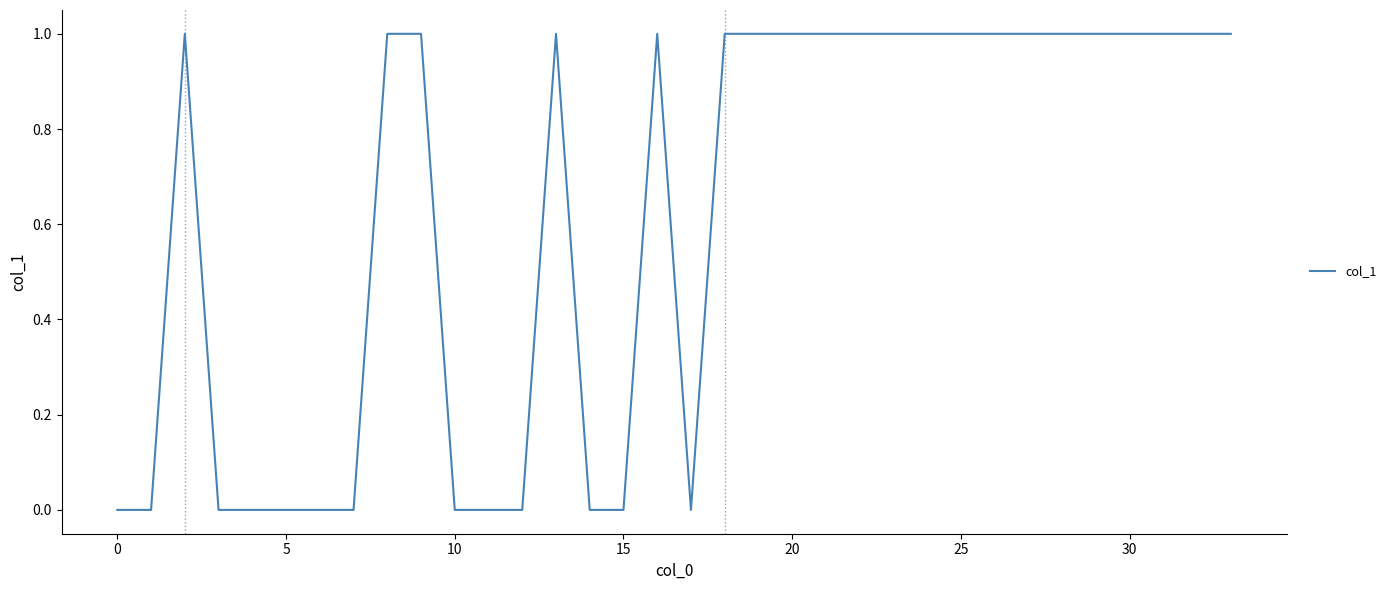

Count the values in the range 0 to 1.

34